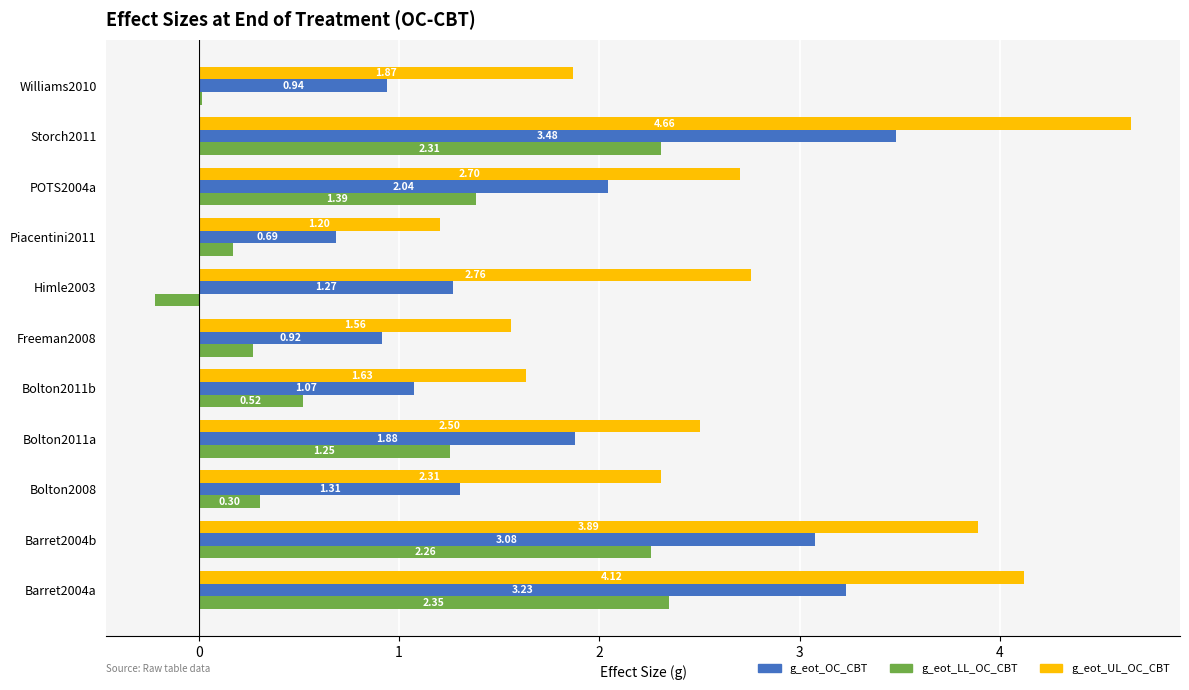

Which category has the highest value in the g_eot_UL_OC_CBT series?

Storch2011